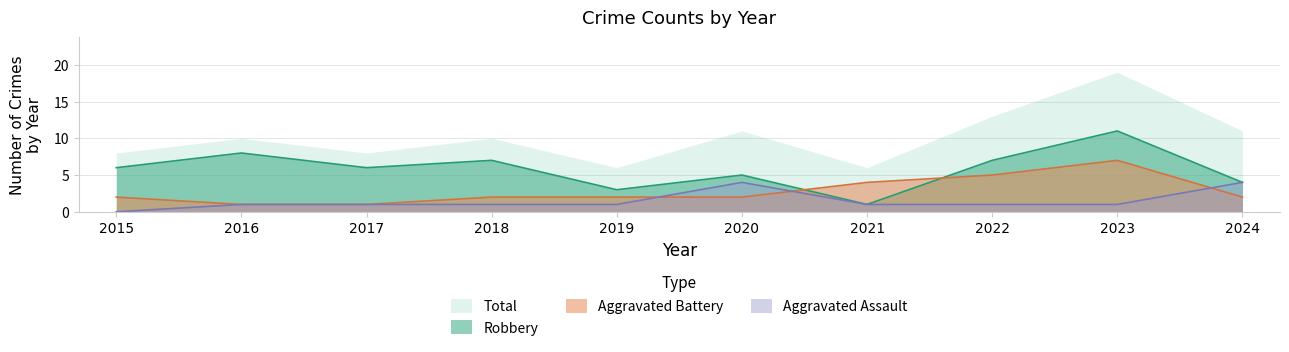

What is the greatest value displayed?

19